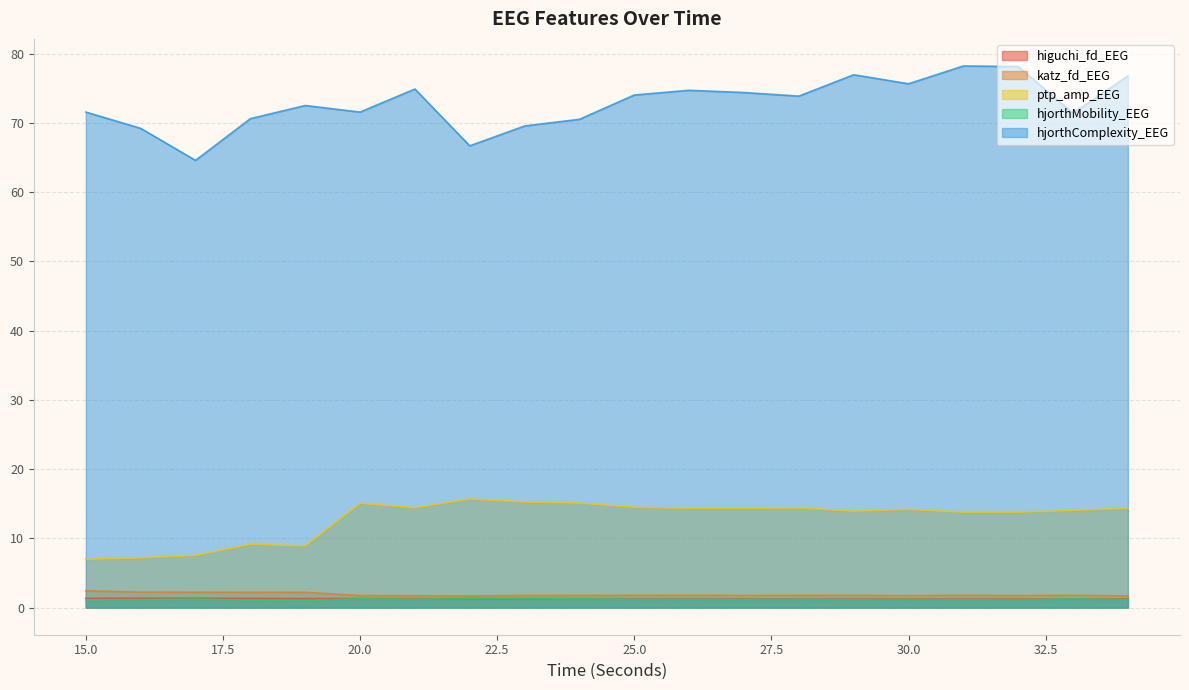

True or false: hjorthMobility_EEG has a value of 1.2 at 17.

True